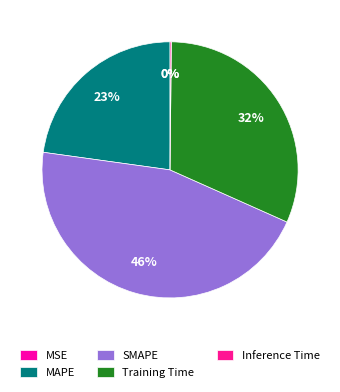

To the nearest percent, what is the combined percentage of Training Time and Inference Time?

32%